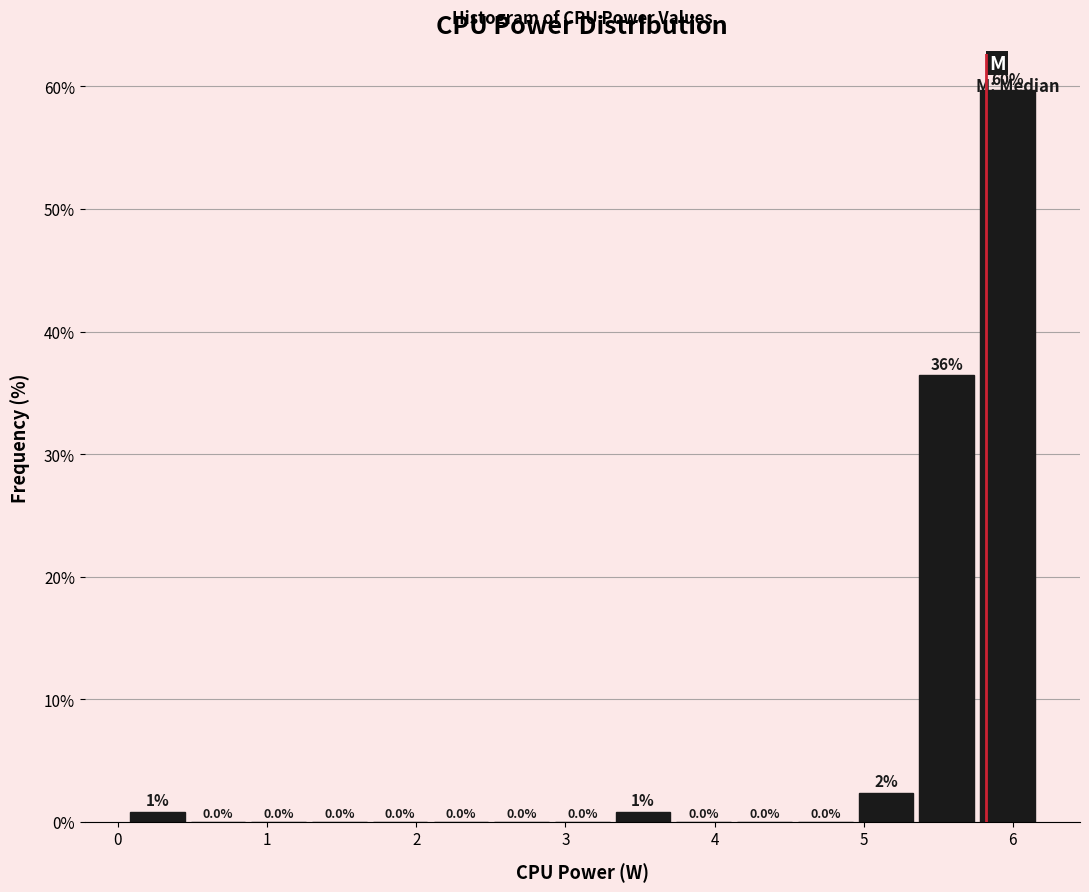

Over which range of the x-axis is the bar tallest?

5.8 to 6.2